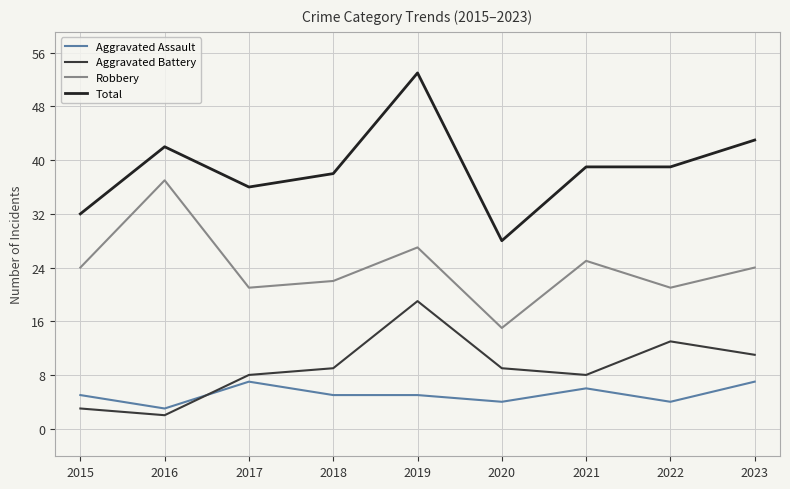

True or false: Robbery has more than 2 interior local peaks.

True